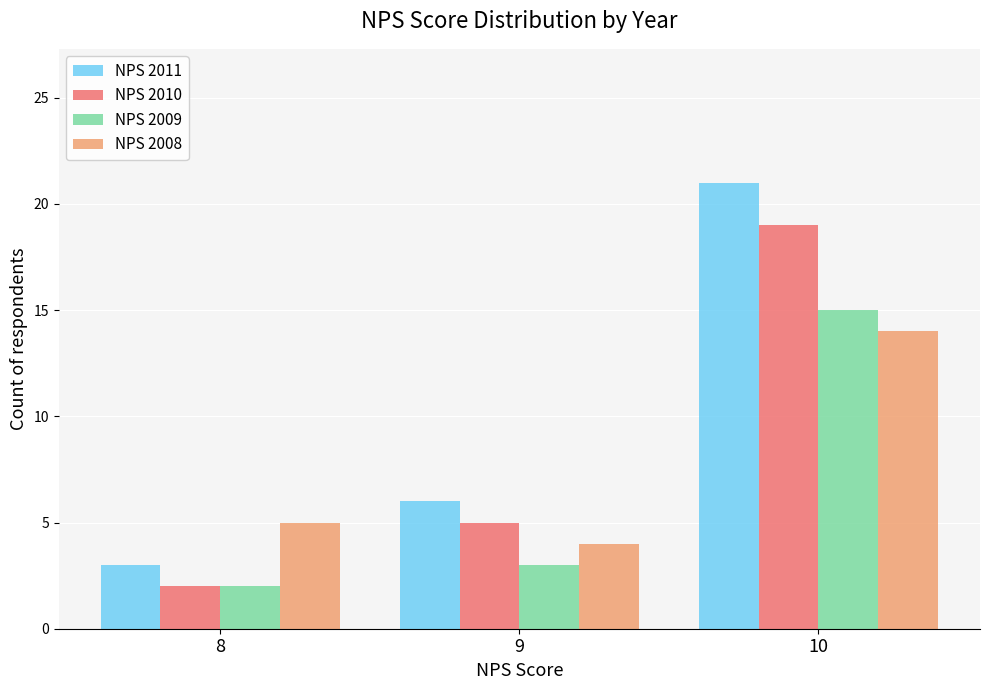

What is the total value across all series at 9?

18